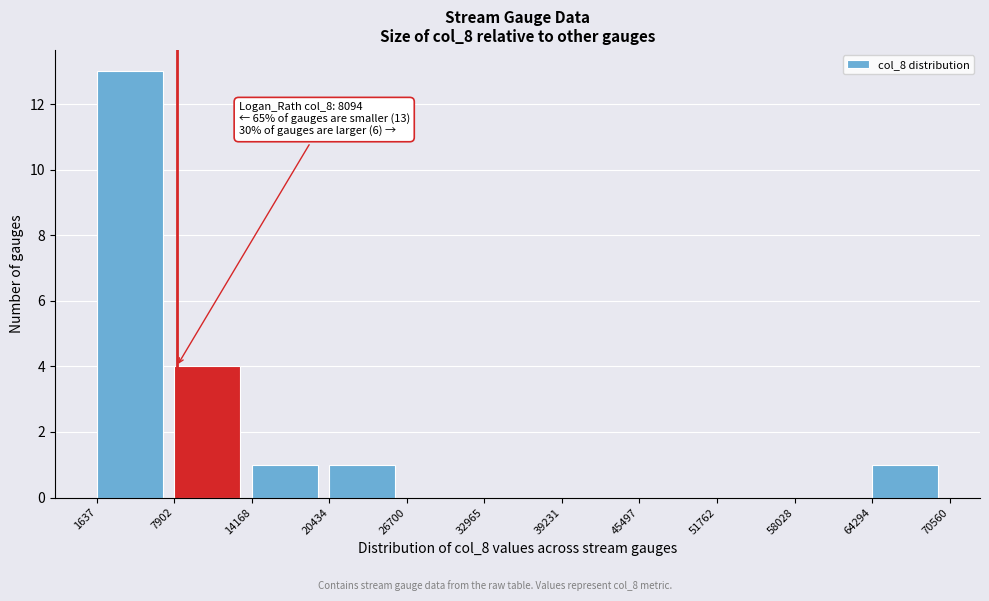

Over which range of the x-axis is the bar tallest?

1637 to 7902